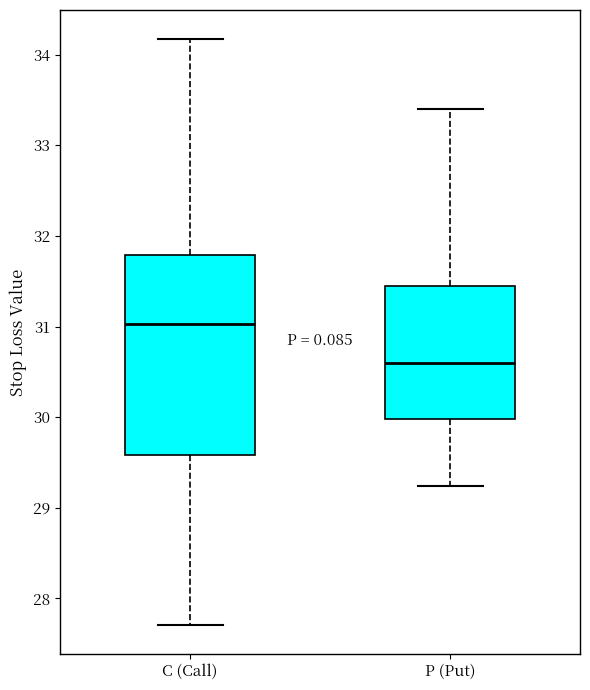

Comparing the boxes themselves (not the whiskers), which one is the tallest?

C (Call)